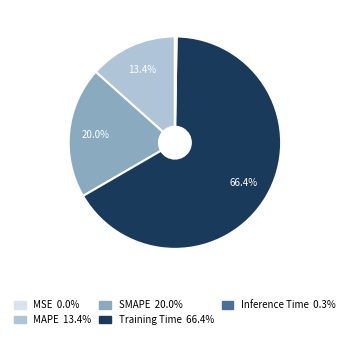

Is there any slice that represents more than half of the pie?

Yes